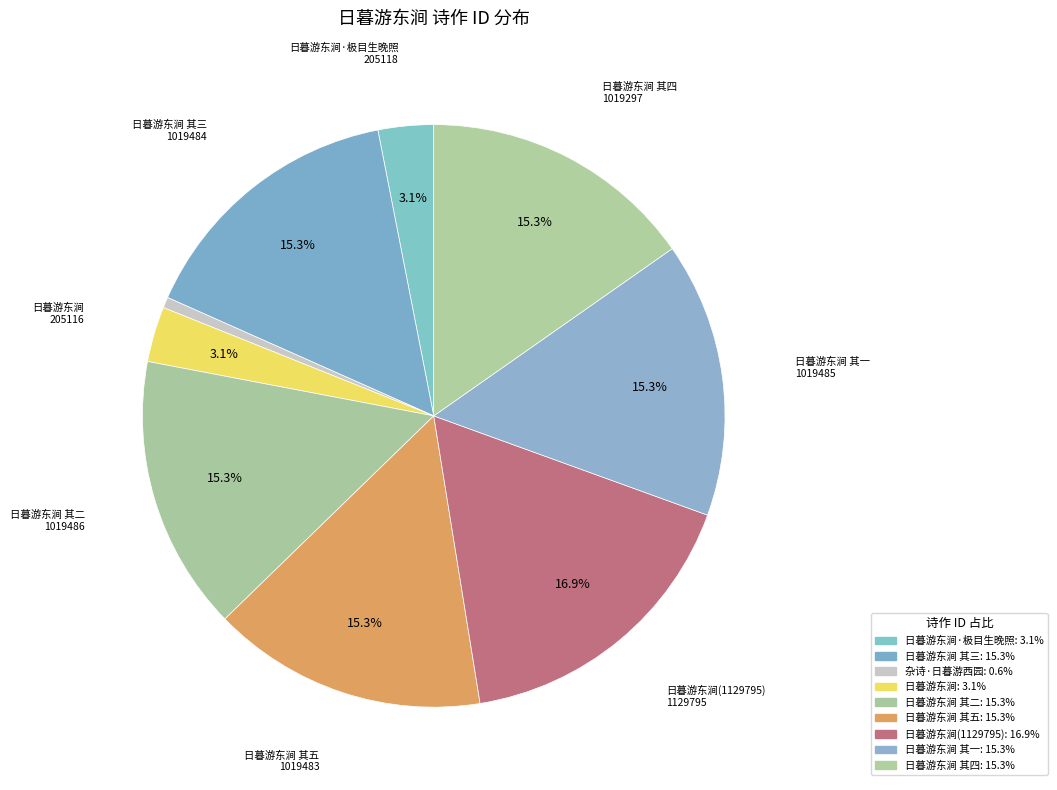

Count the number of slices in the pie.

9